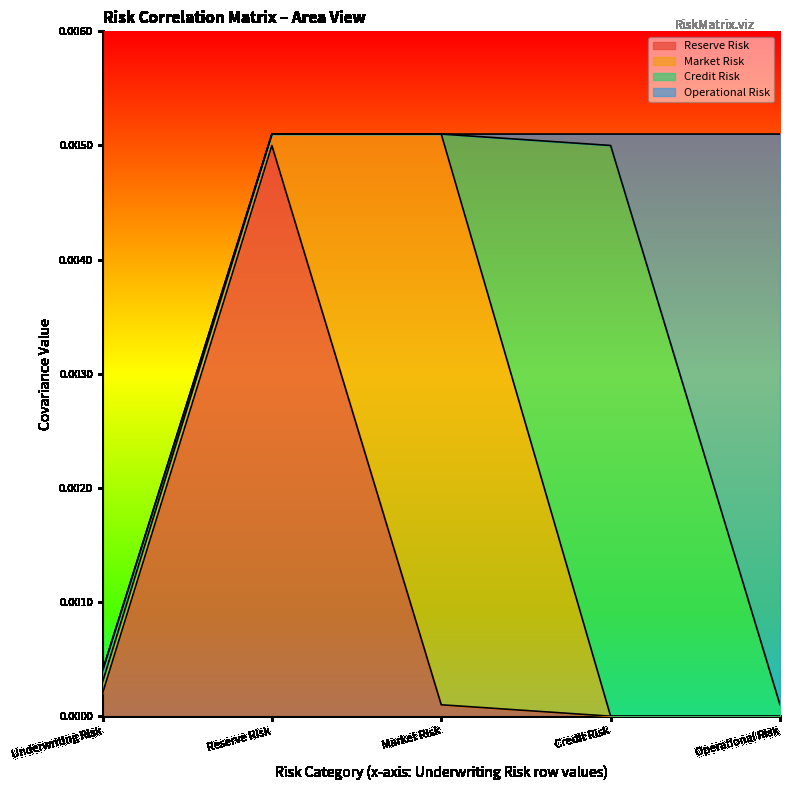

Which category has the lowest value across all series?

Credit Risk